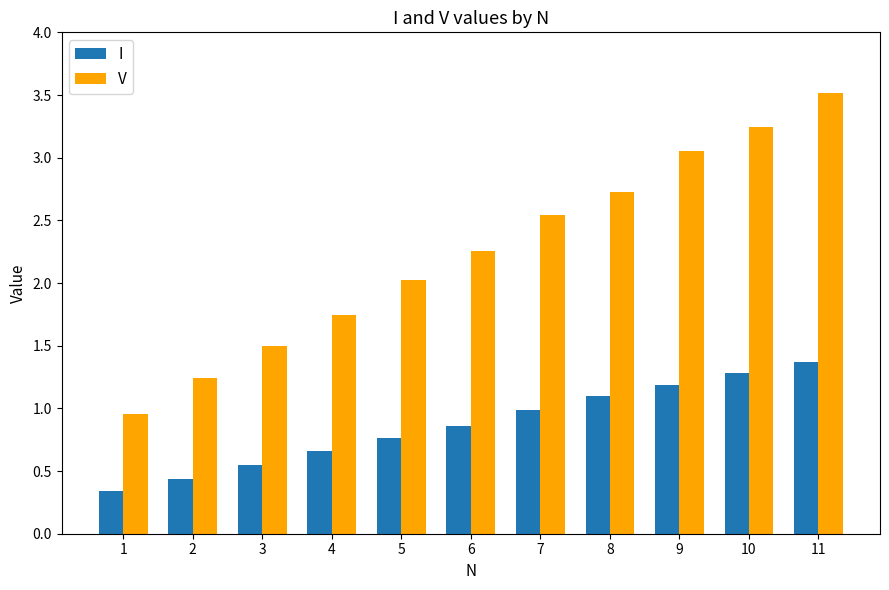

How many categories are shown in the chart?

11